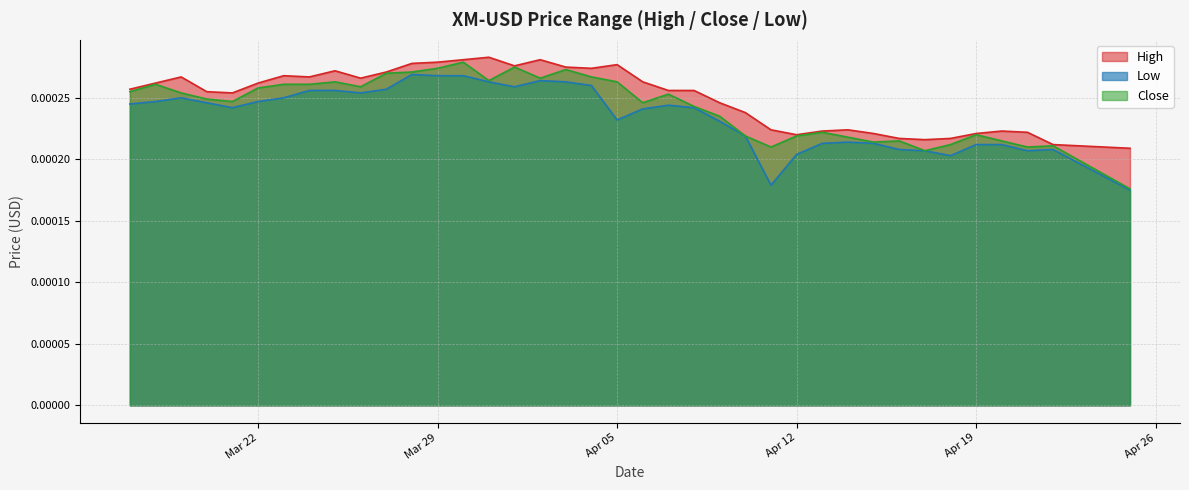

How many Low values are between 0 and 1?

38